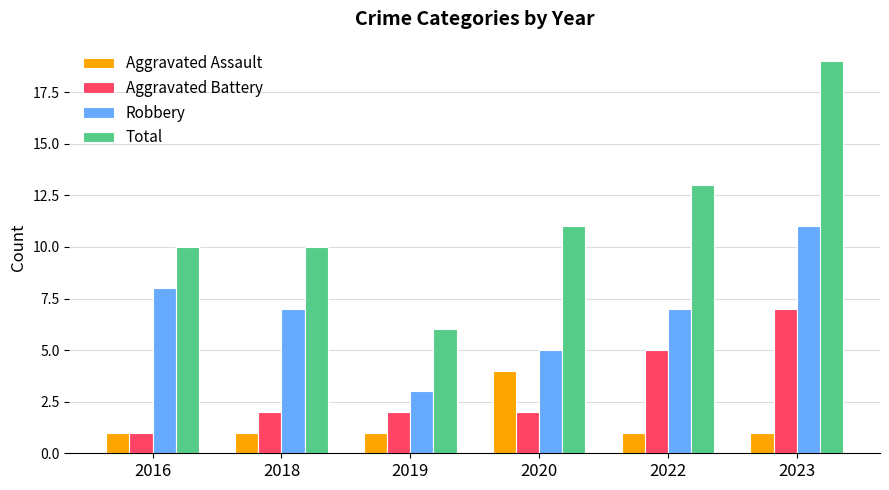

What is the highest value of the Total series?

19